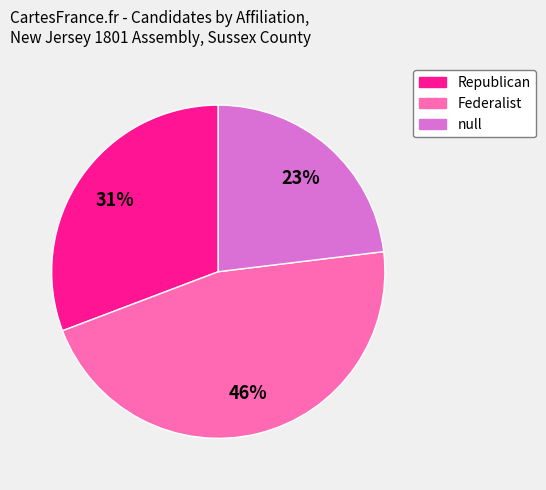

Does Republican represent more than half of the total?

No